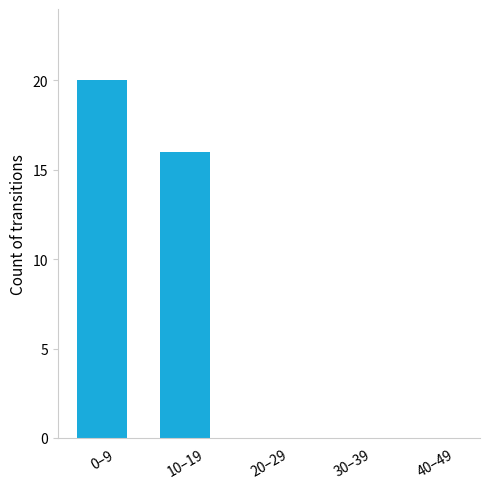

Which label corresponds to the largest value in the chart?

0–9